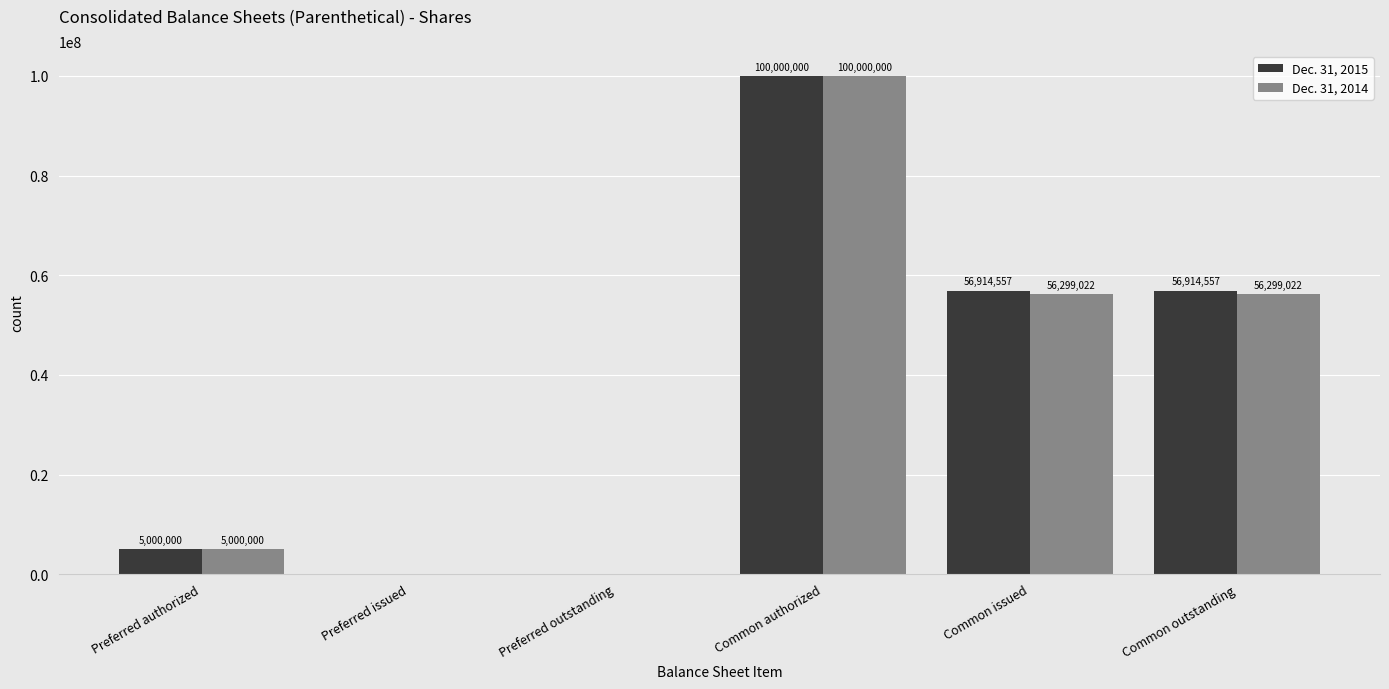

Reading left to right, extract all data points from this chart.

Dec. 31, 2015: Preferred authorized=5000000	Preferred issued=0	Preferred outstanding=0	Common authorized=100000000	Common issued=56914557	Common outstanding=56914557
Dec. 31, 2014: Preferred authorized=5000000	Preferred issued=0	Preferred outstanding=0	Common authorized=100000000	Common issued=56299022	Common outstanding=56299022